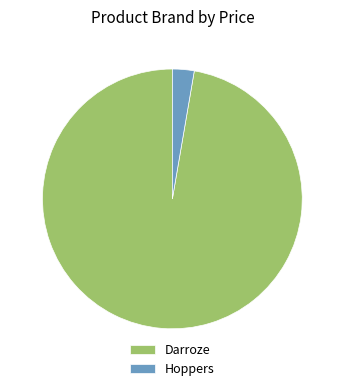

What is the ratio of the value at Darroze to the value at Hoppers?

36.0